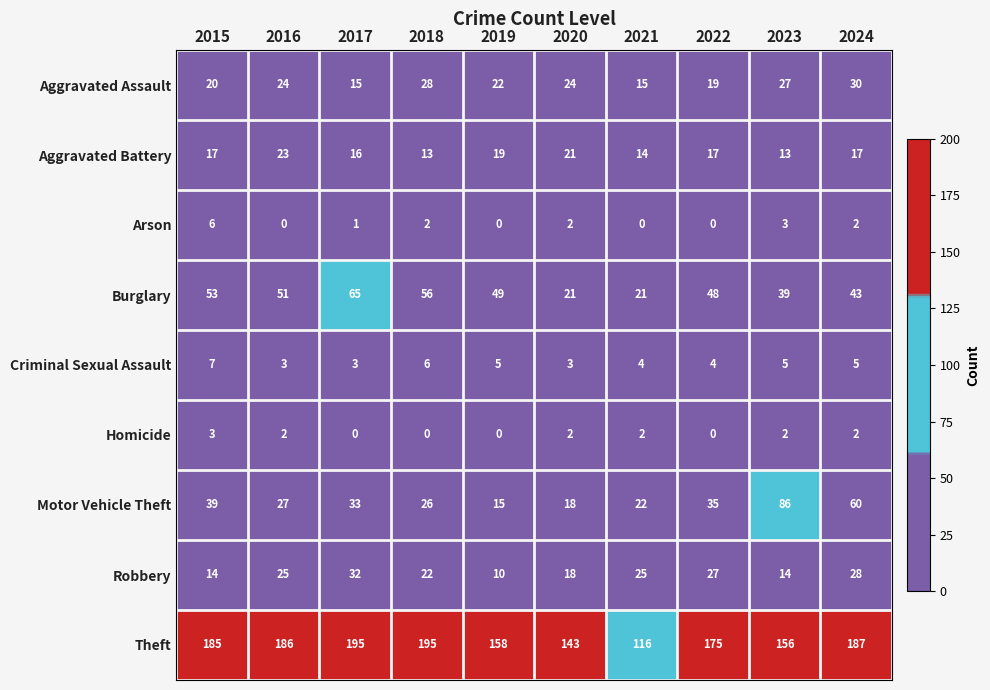

True or false: Homicide has a value of 3 at 2016.

False